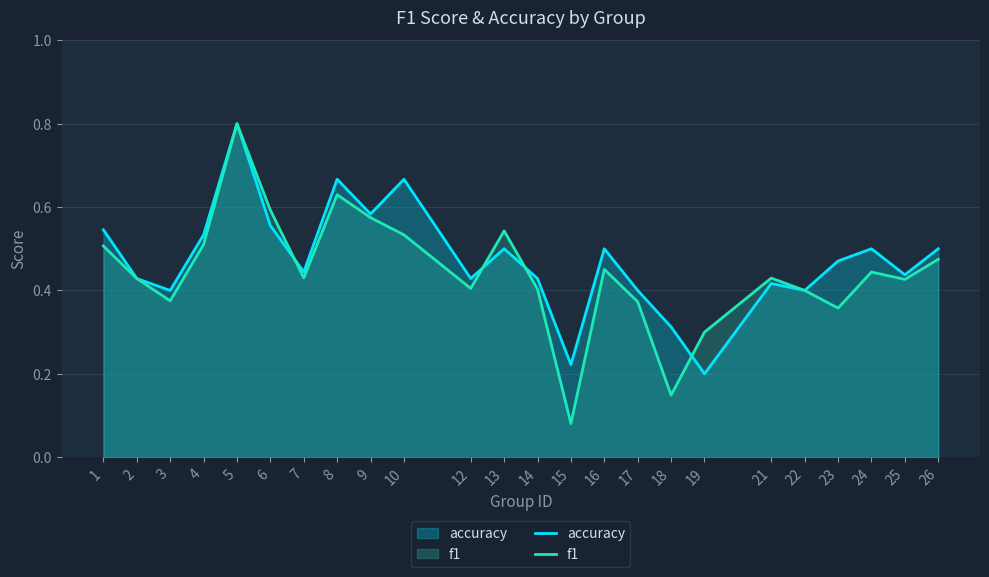

True or false: f1 has more than 2 points higher than both neighbors.

True